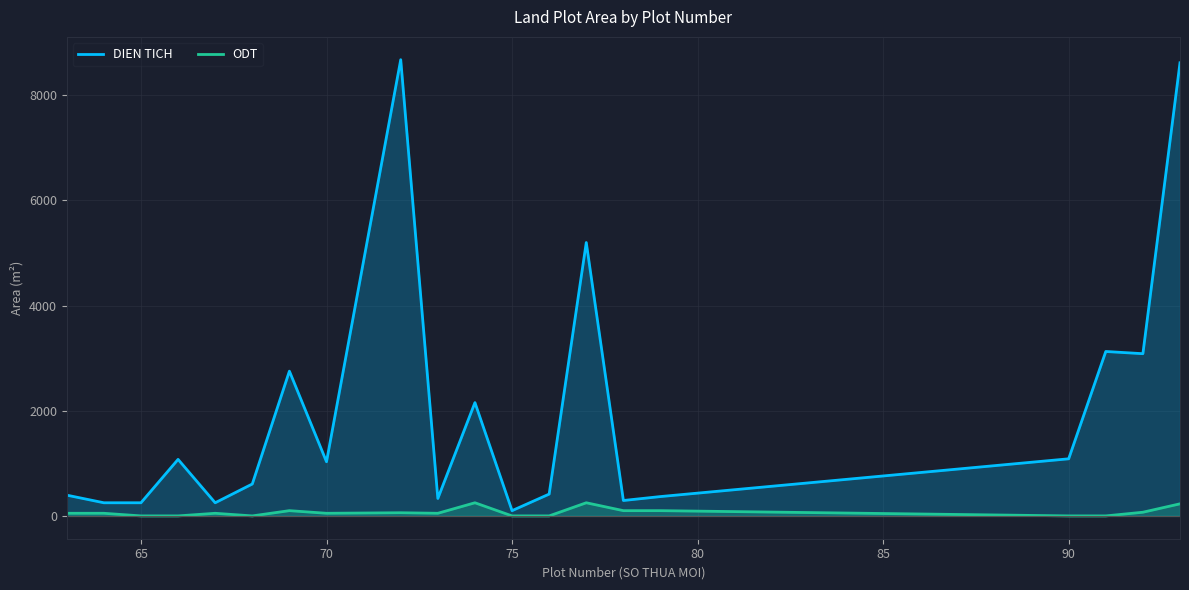

What is the difference between the maximum and minimum values in the DIEN TICH series?

8576